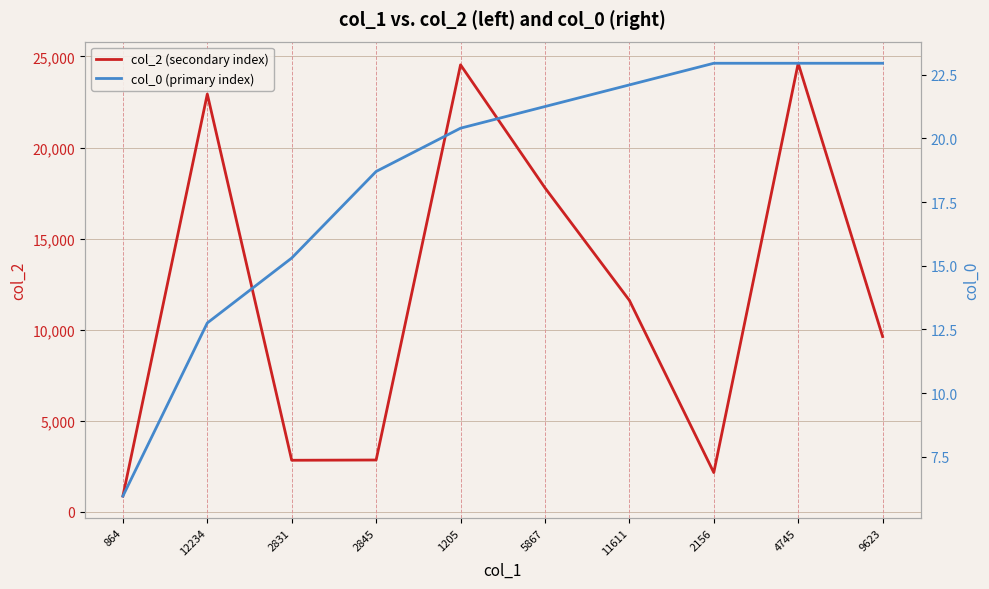

What is the label of the 5th point from the right?

5867